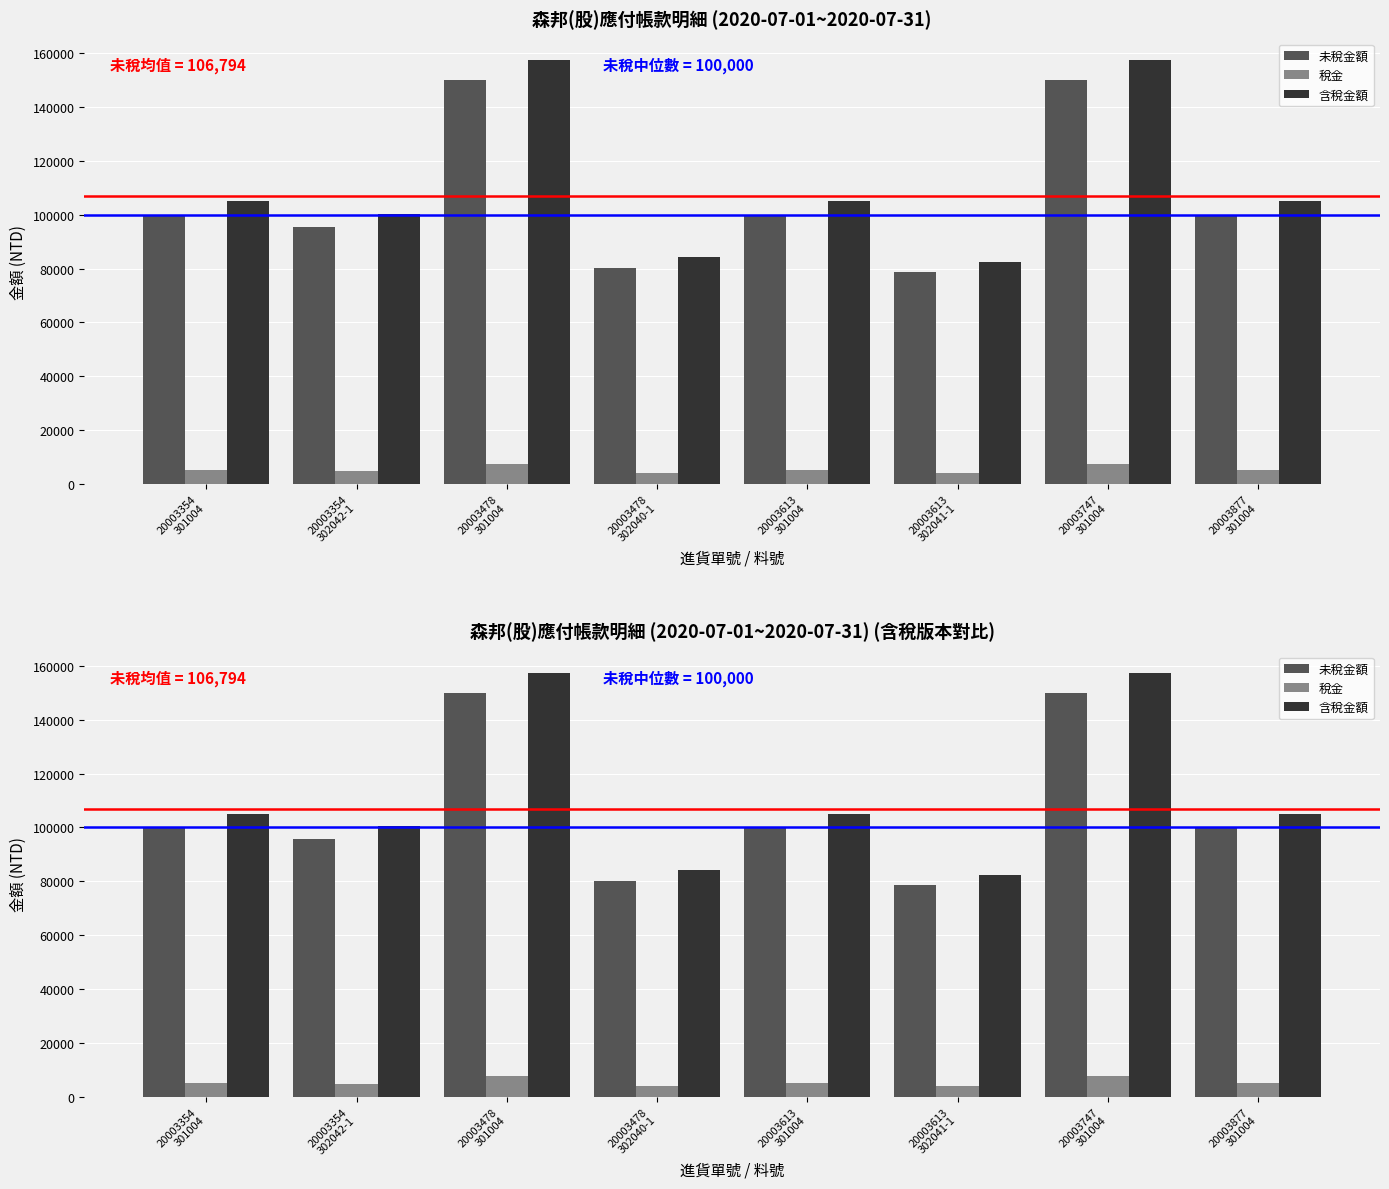

What is the label of the 2nd bar from the left?

20003354
302042-1